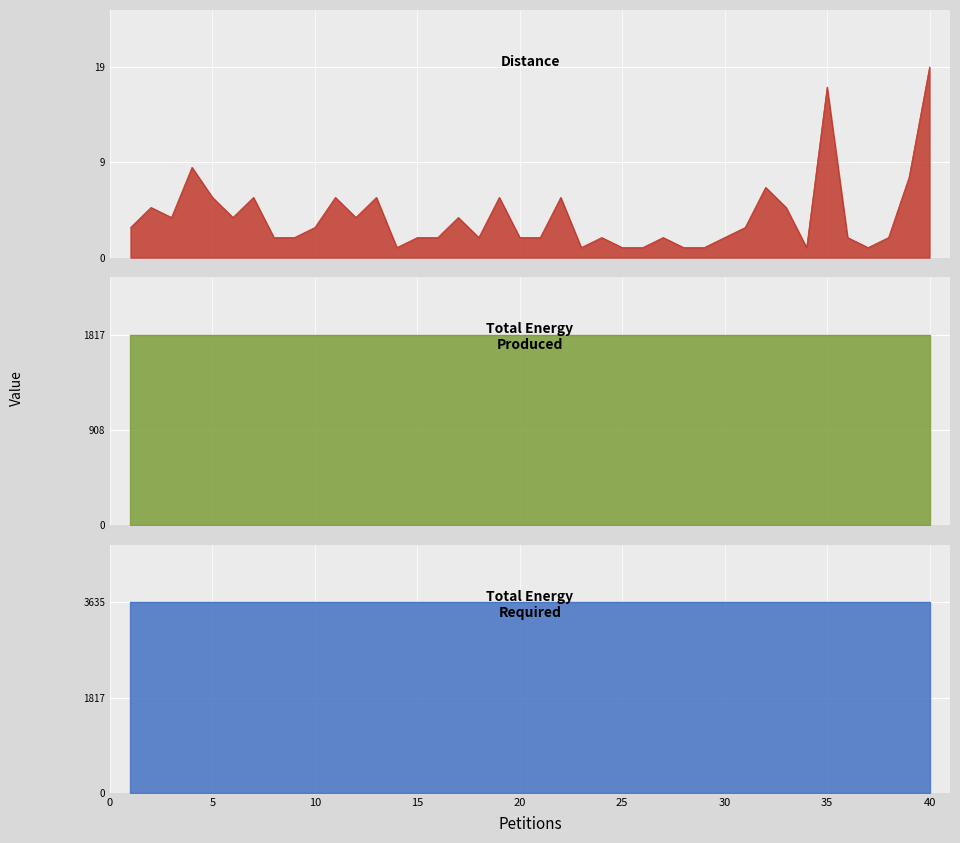

How many lines are shown in the chart?

3